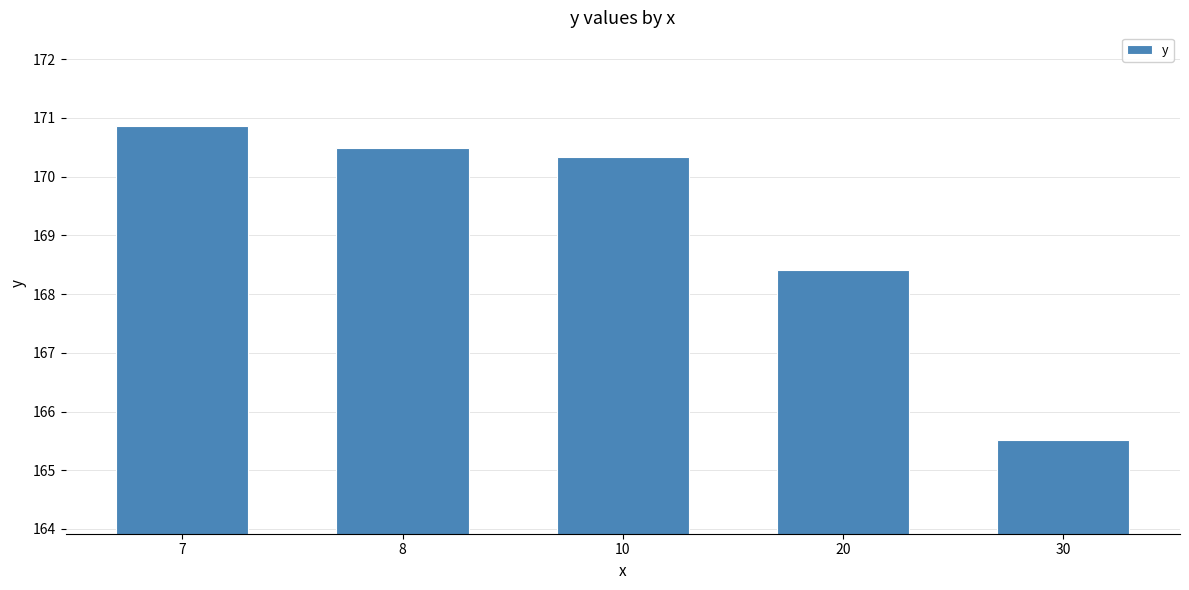

The chart shows a value of 168.4 at 20. True or false?

True